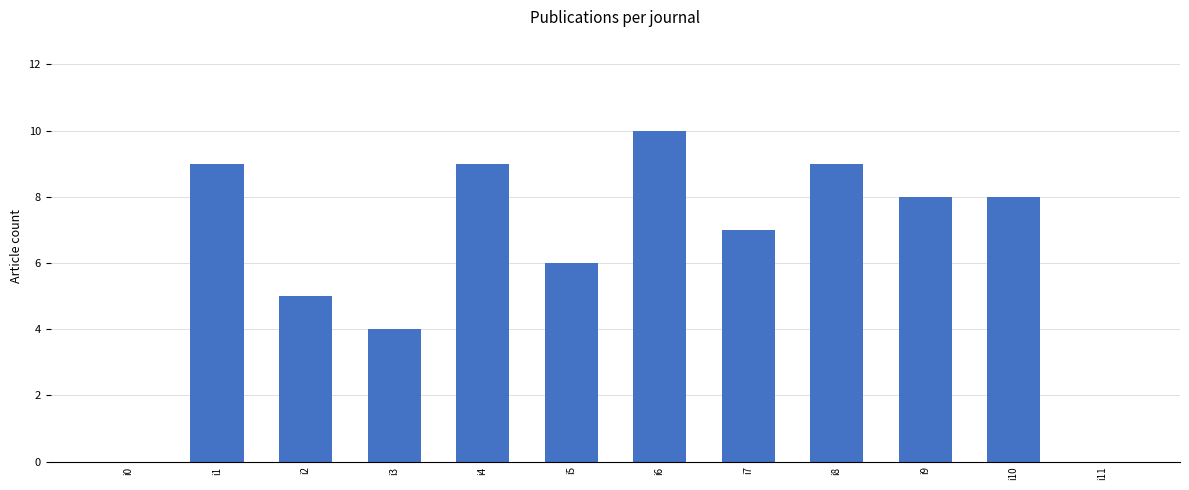

The value at i7 is 2. True or false?

False